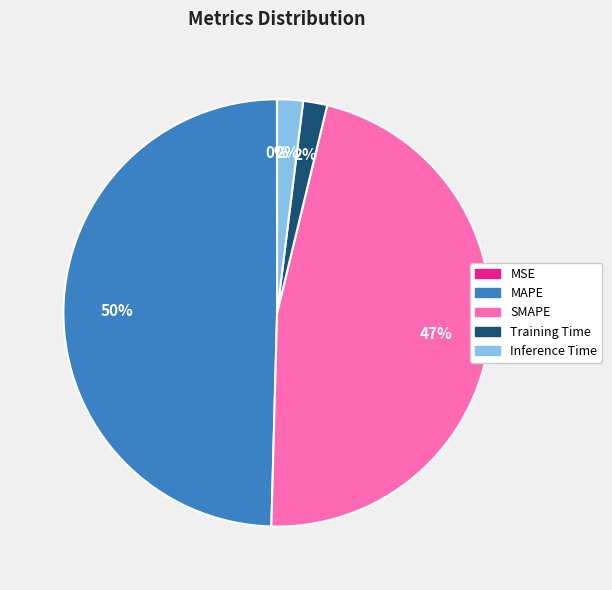

To the nearest percent, what is the difference between the SMAPE and Inference Time slice percentages?

45%